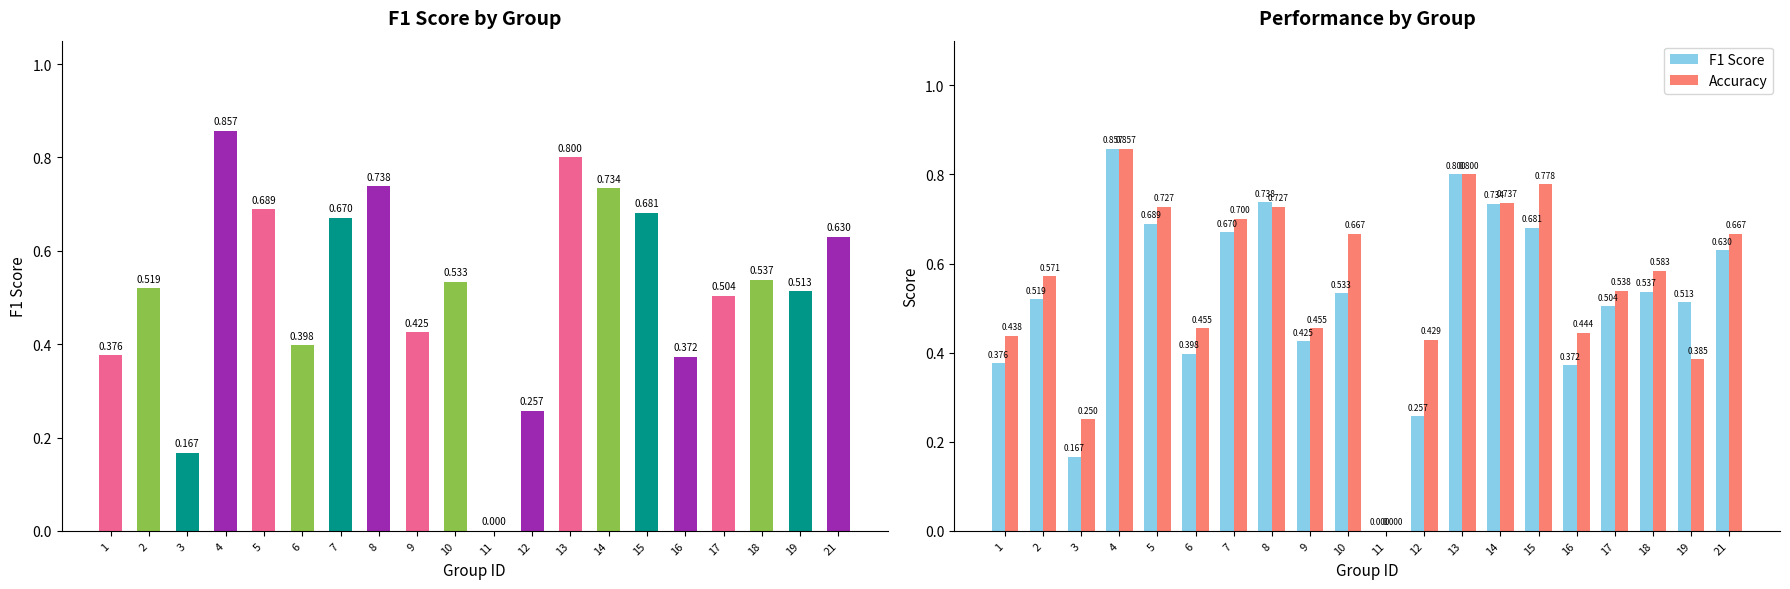

What is the value of the Accuracy bar at the 2nd from the left?

0.6